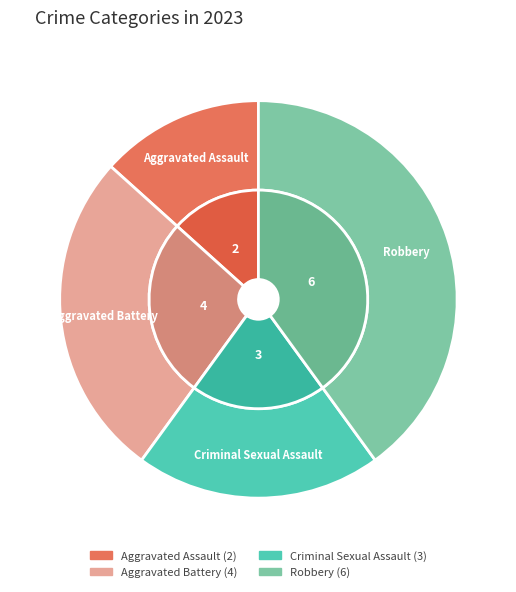

Is it true that Aggravated Battery is 13% of the pie?

False